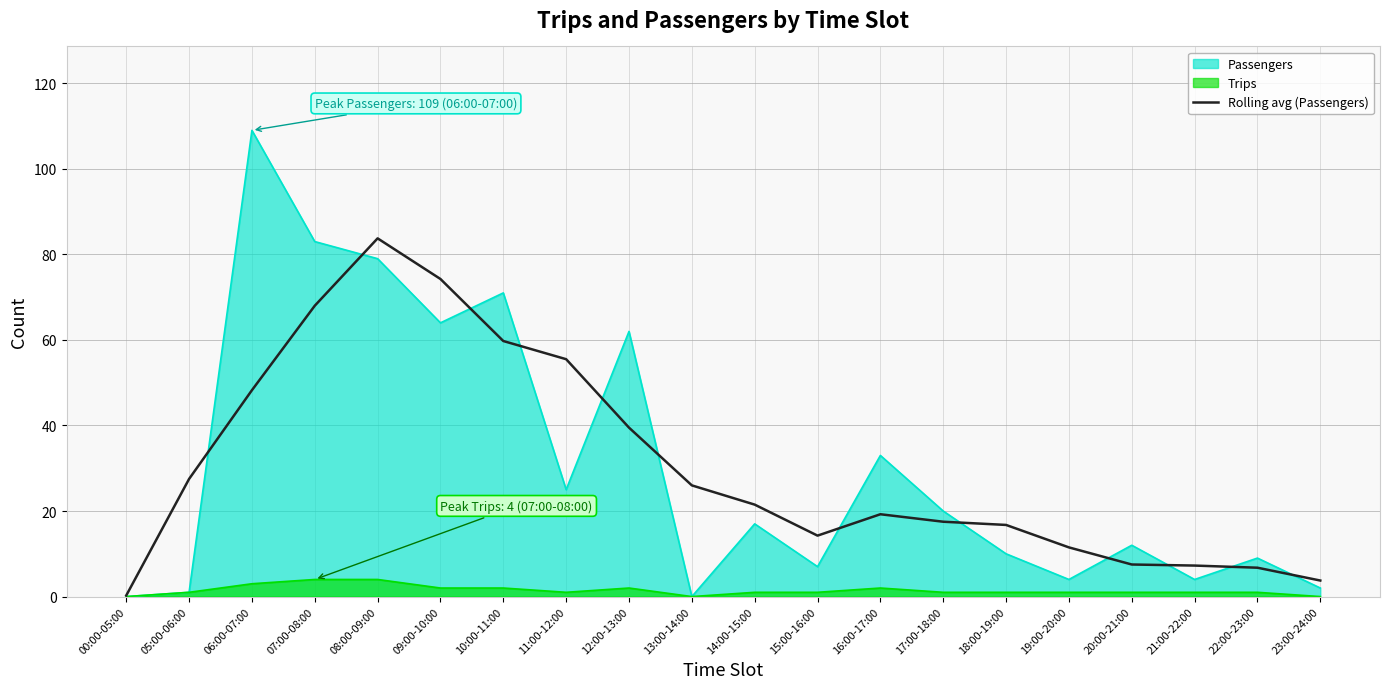

Rank the series at 15:00-16:00 from highest to lowest value.

Rolling avg (Passengers), Passengers, Trips